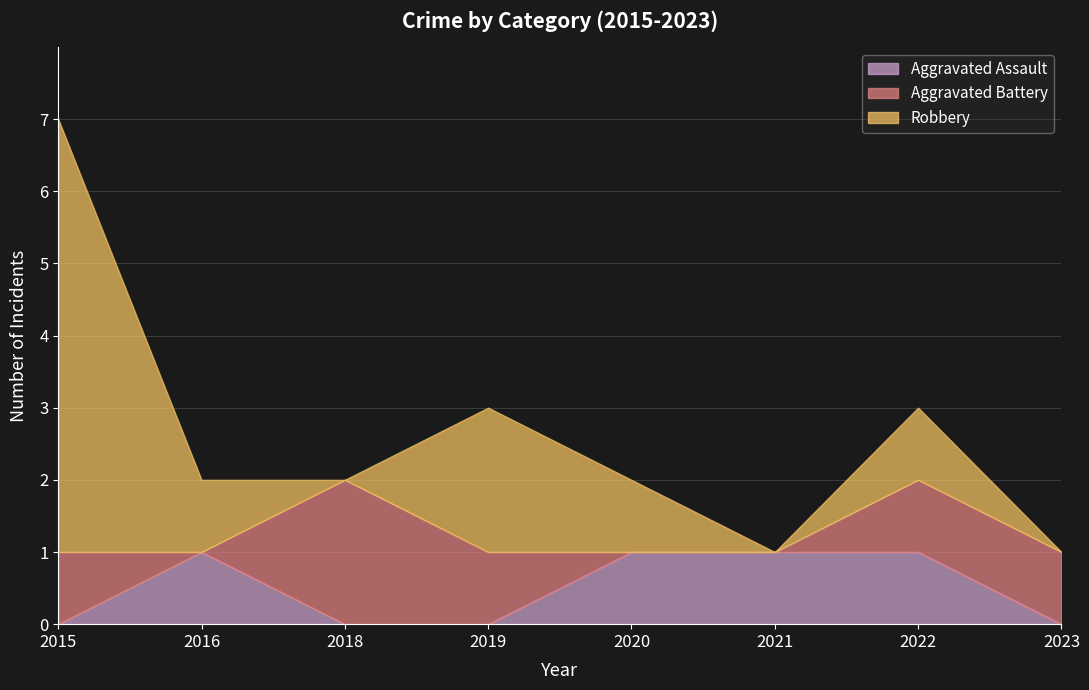

What is the difference between the maximum and minimum values in the Robbery series?

6